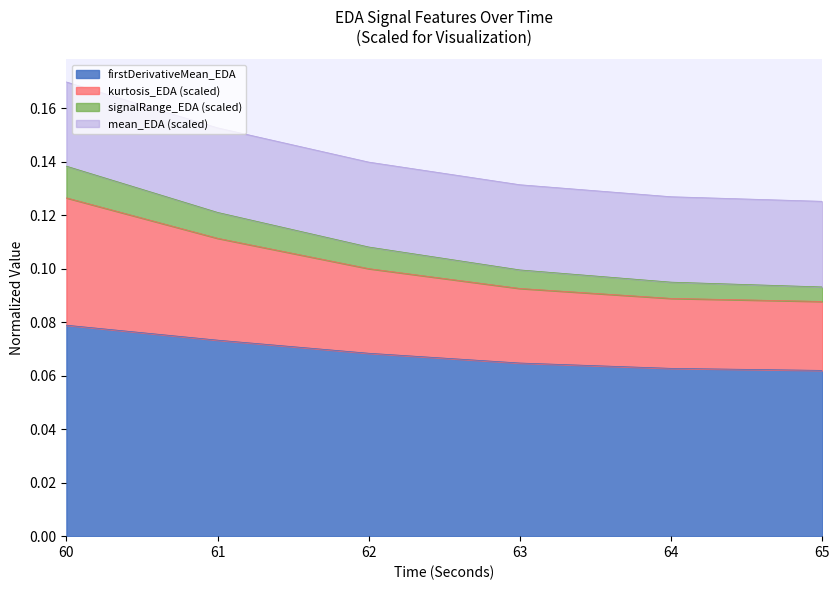

At which label does firstDerivativeMean_EDA reach its peak?

60